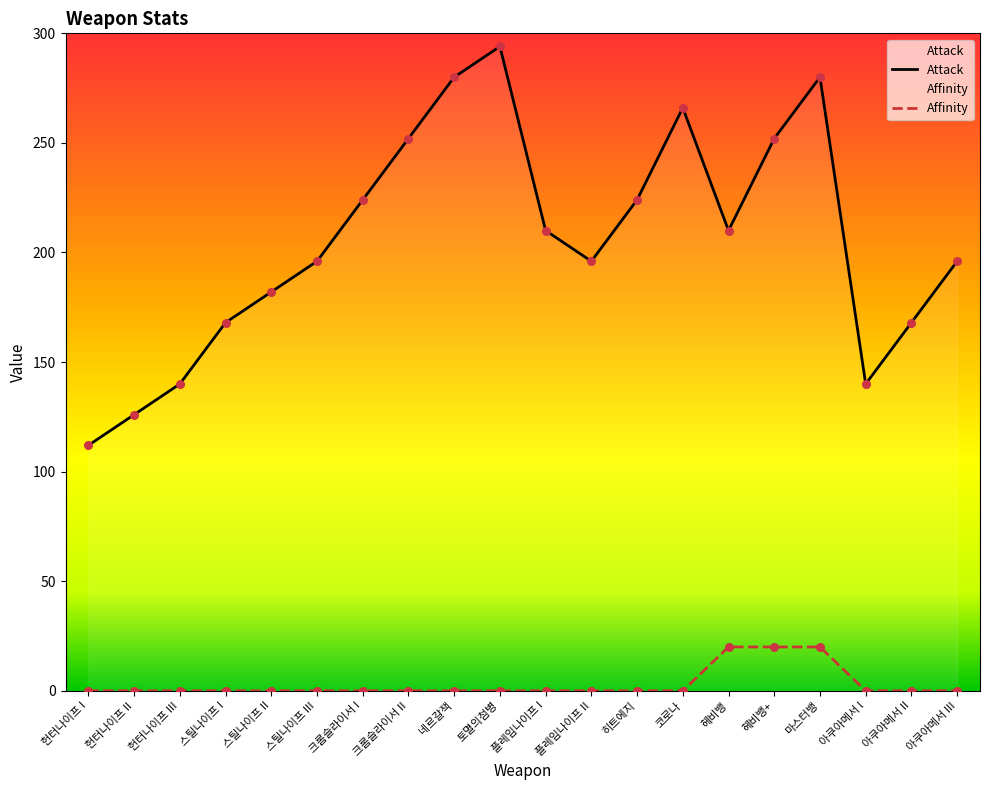

Which series reaches the minimum Y coordinate?

Affinity